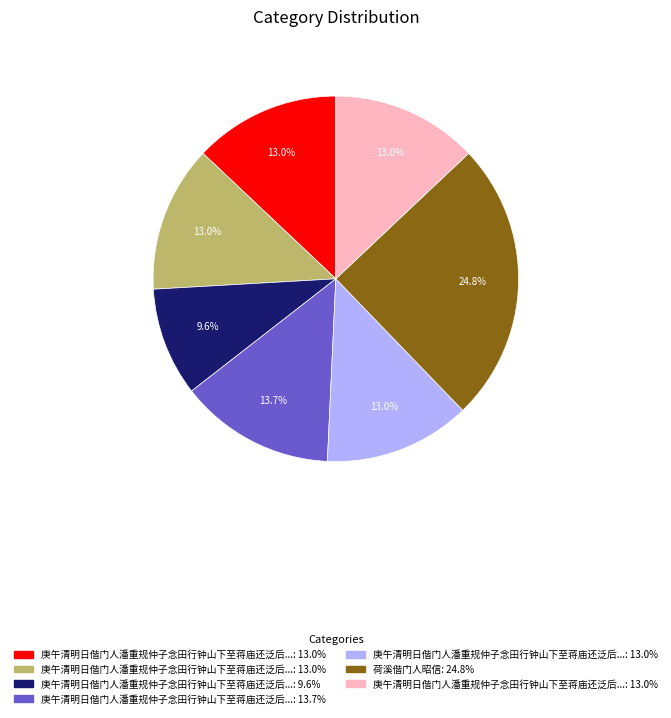

Is there any slice that represents more than half of the pie?

No